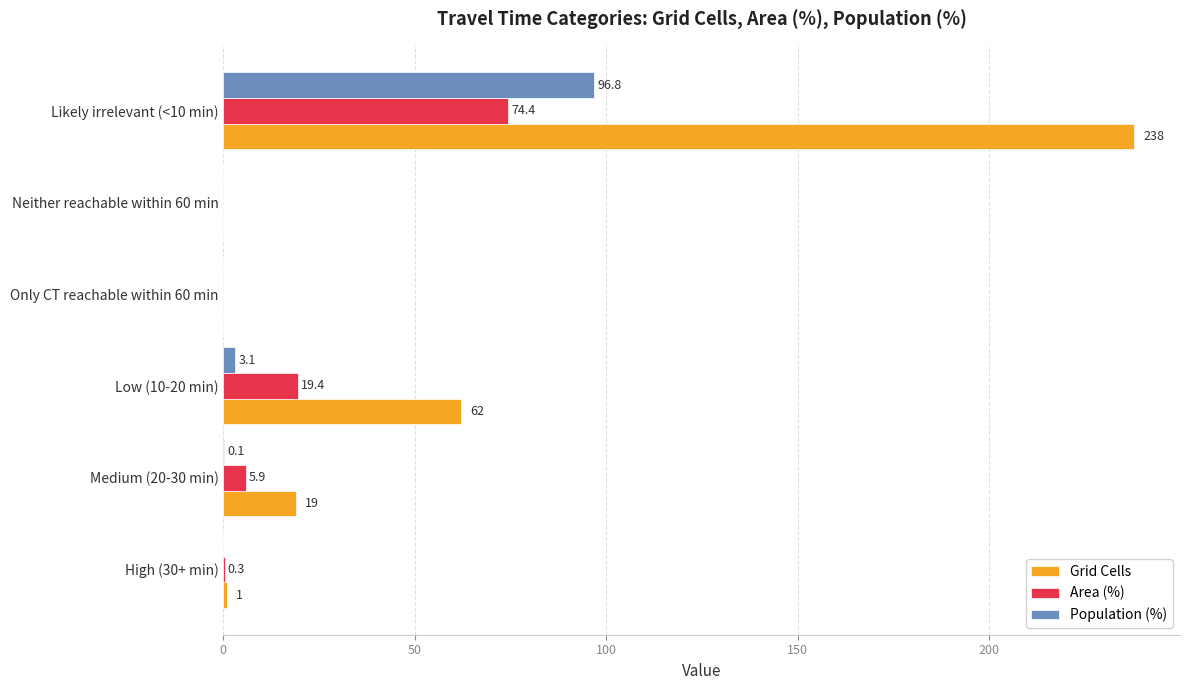

What is the sum of the Area (%) values at High (30+ min) and Neither reachable within 60 min?

0.3